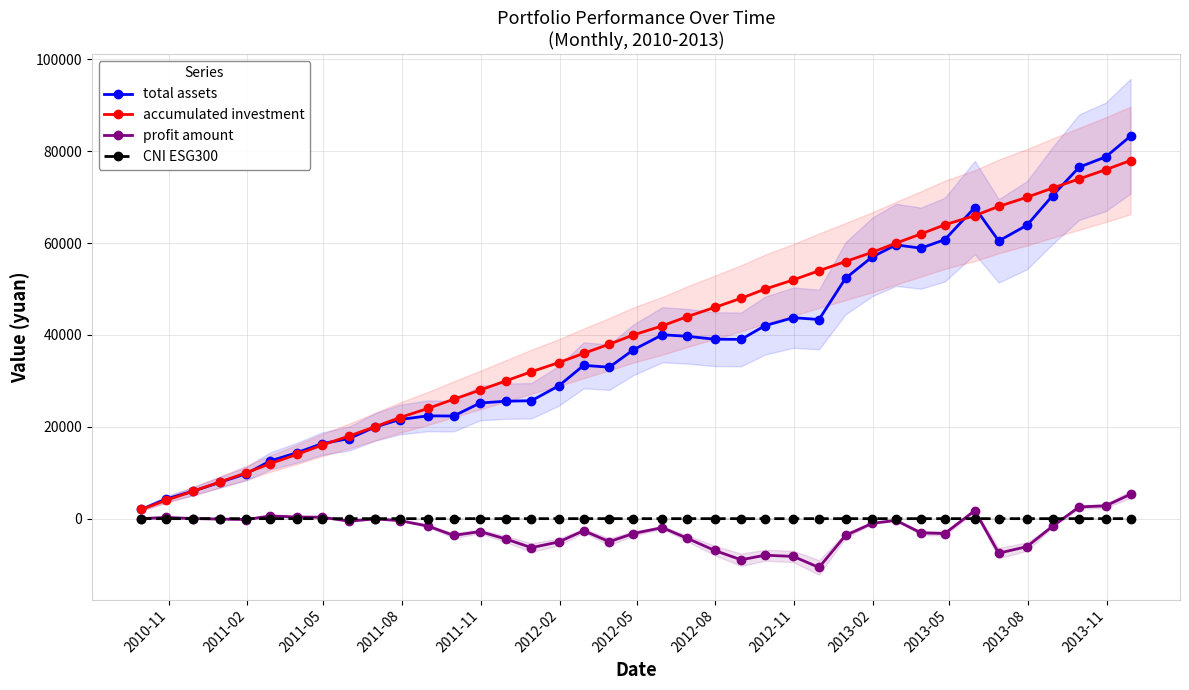

Reading left to right, transcribe all the data shown in this chart.

total assets: 2000.0	4270.6	6019.1	7908.7	9813.9	12594.6	14359.2	16322.1	17451.3	19942.3	21577.0	22392.4	22347.8	25190.6	25572.5	25685.6	28933.1	33381.8	32987.9	36761.4	40048.9	39720.3	39080.0	39042.9	42039.5	43768.8	43369.9	52348.7	56975.2	59626.3	58909.8	60766.0	67749.1	60487.5	63907.9	70366.6	76555.6	78788.8	83307.7
accumulated investment: 2000.0	4000.0	6000.0	8000.0	10000.0	12000.0	14000.0	16000.0	18000.0	20000.0	22000.0	24000.0	26000.0	28000.0	30000.0	32000.0	34000.0	36000.0	38000.0	40000.0	42000.0	44000.0	46000.0	48000.0	50000.0	52000.0	54000.0	56000.0	58000.0	60000.0	62000.0	64000.0	66000.0	68000.0	70000.0	72000.0	74000.0	76000.0	78000.0
profit amount: 0.0	270.6	19.1	-91.3	-186.2	594.6	359.2	322.1	-548.7	-57.6	-423.1	-1607.6	-3652.2	-2809.4	-4427.5	-6314.4	-5066.9	-2618.2	-5012.1	-3238.6	-1951.1	-4279.7	-6920.0	-8957.1	-7960.5	-8231.2	-10630.0	-3651.3	-1024.8	-373.7	-3090.2	-3234.0	1749.1	-7512.5	-6092.1	-1633.4	2555.6	2788.8	5307.7
CNI ESG300: 1.2	1.4	1.3	1.3	1.3	1.4	1.4	1.3	1.3	1.3	1.3	1.2	1.1	1.1	1.1	1.0	1.0	1.1	1.0	1.1	1.1	1.1	1.0	1.0	1.0	1.0	0.9	1.1	1.1	1.1	1.1	1.1	1.2	1.0	1.0	1.1	1.2	1.2	1.2